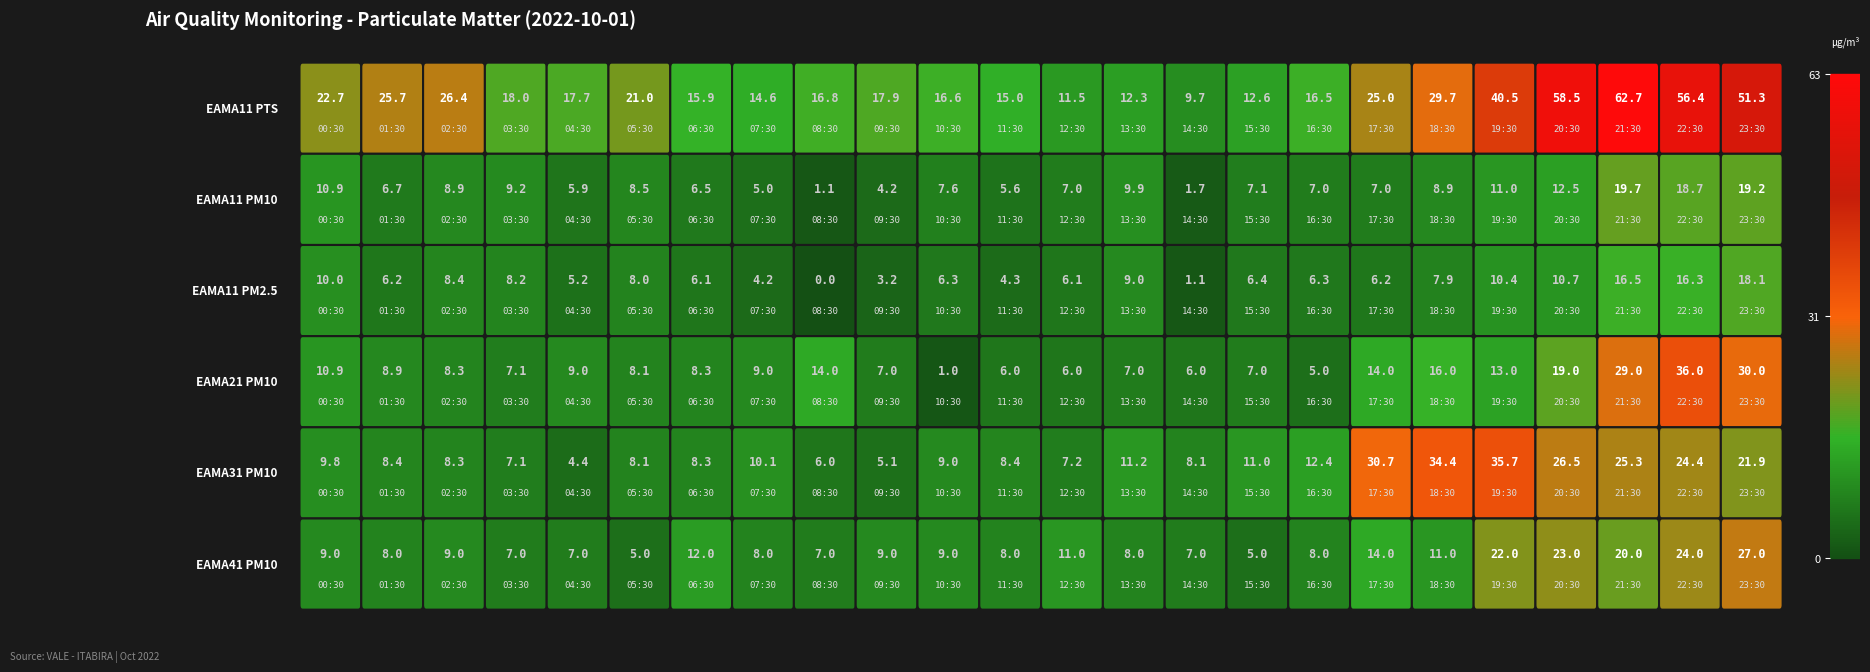

What is the lowest value of the EAMA11_PTS series?

9.7